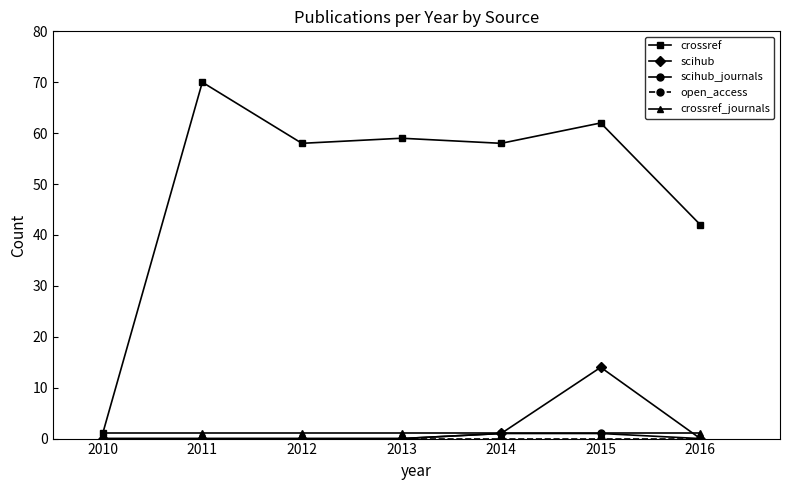

Which series has the largest range (max minus min)?

crossref